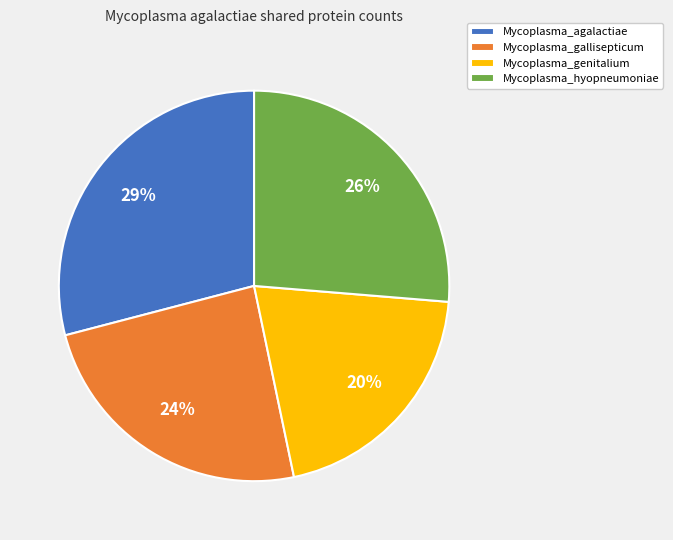

Approximately how many times larger is the value at Mycoplasma_hyopneumoniae compared to Mycoplasma_agalactiae?

0.9